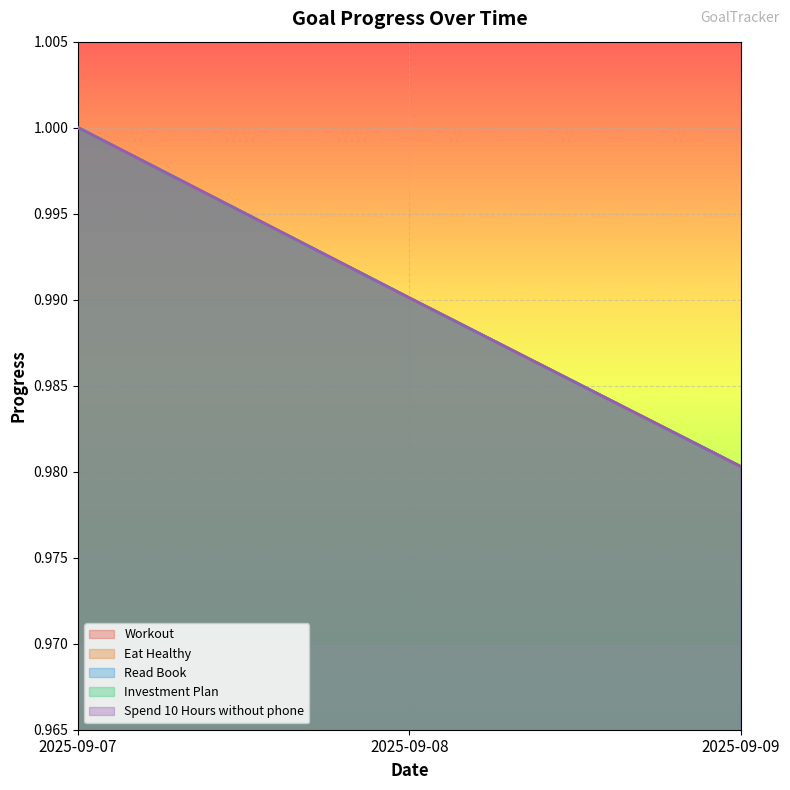

Count the number of categories in the chart.

3